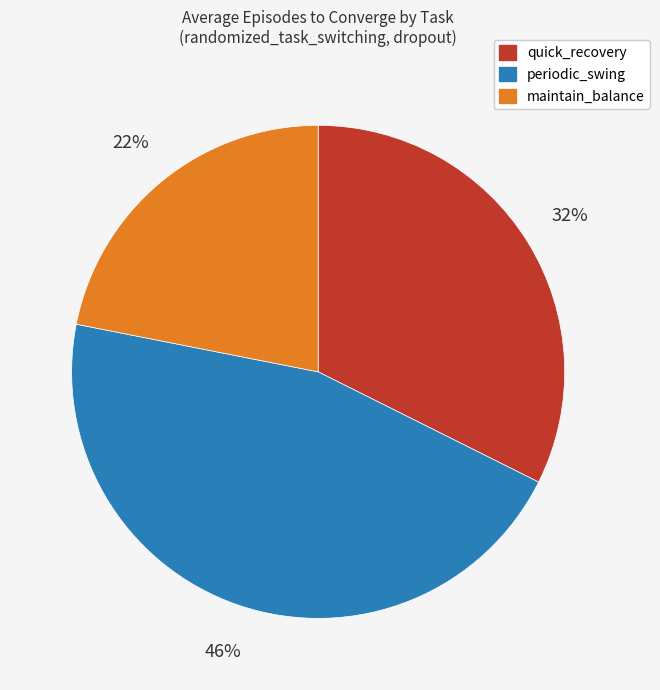

The periodic_swing slice represents 39% of the pie. True or false?

False